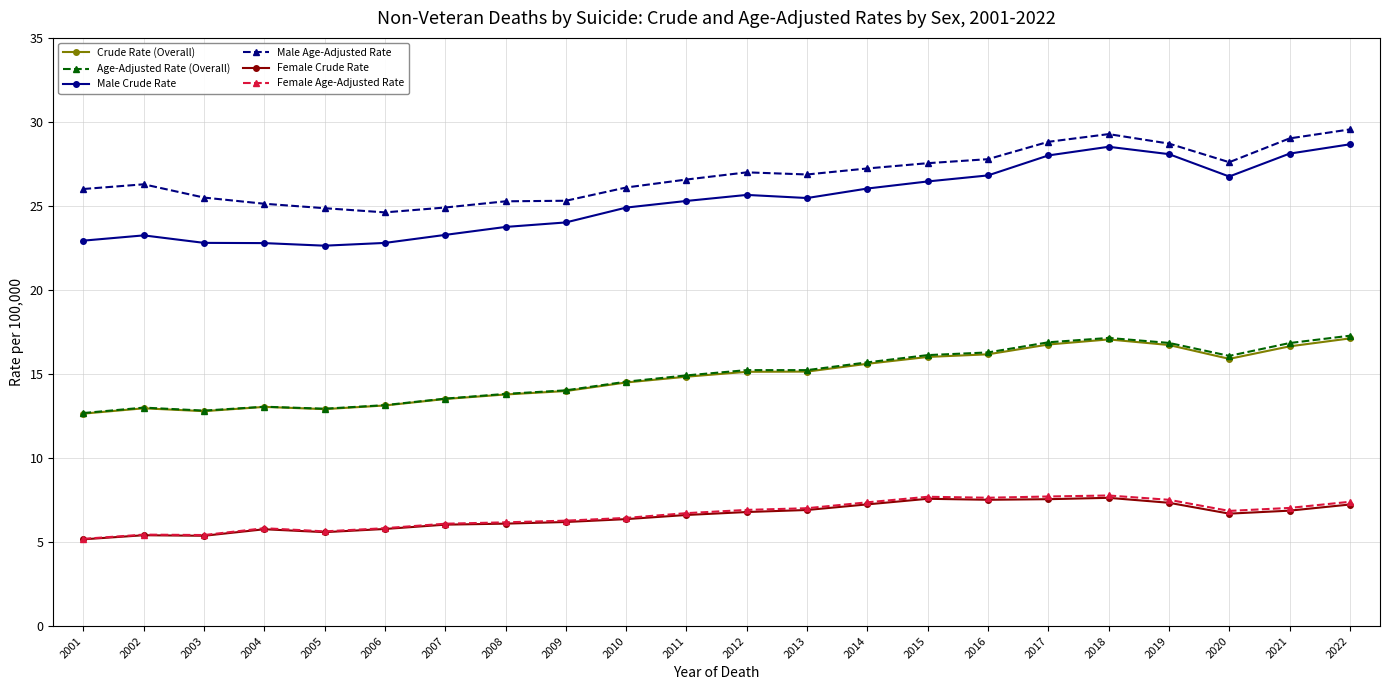

What is the smallest value displayed?

5.2